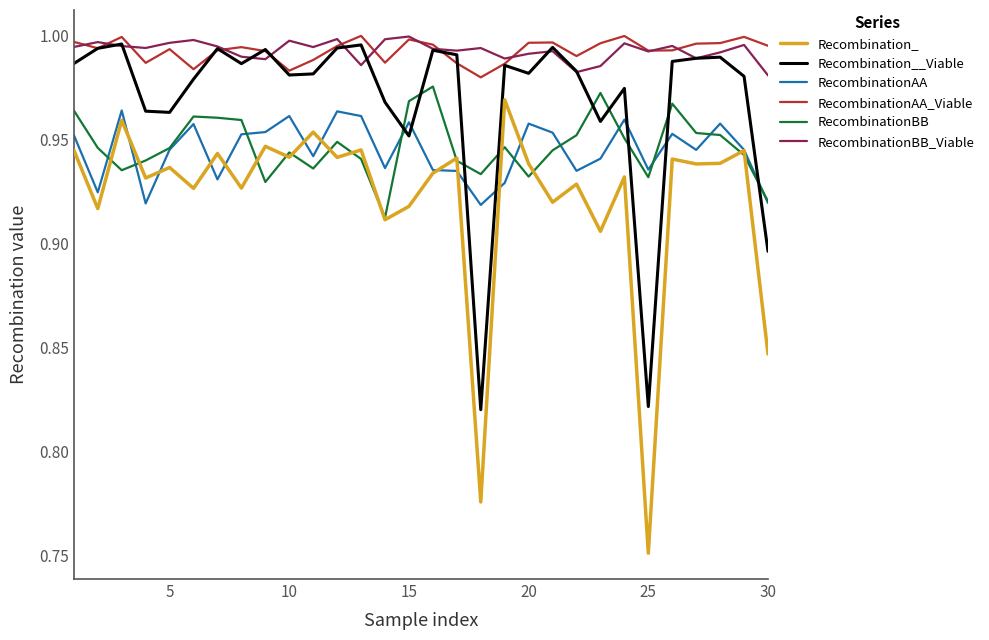

How many distinct data groups are displayed?

6